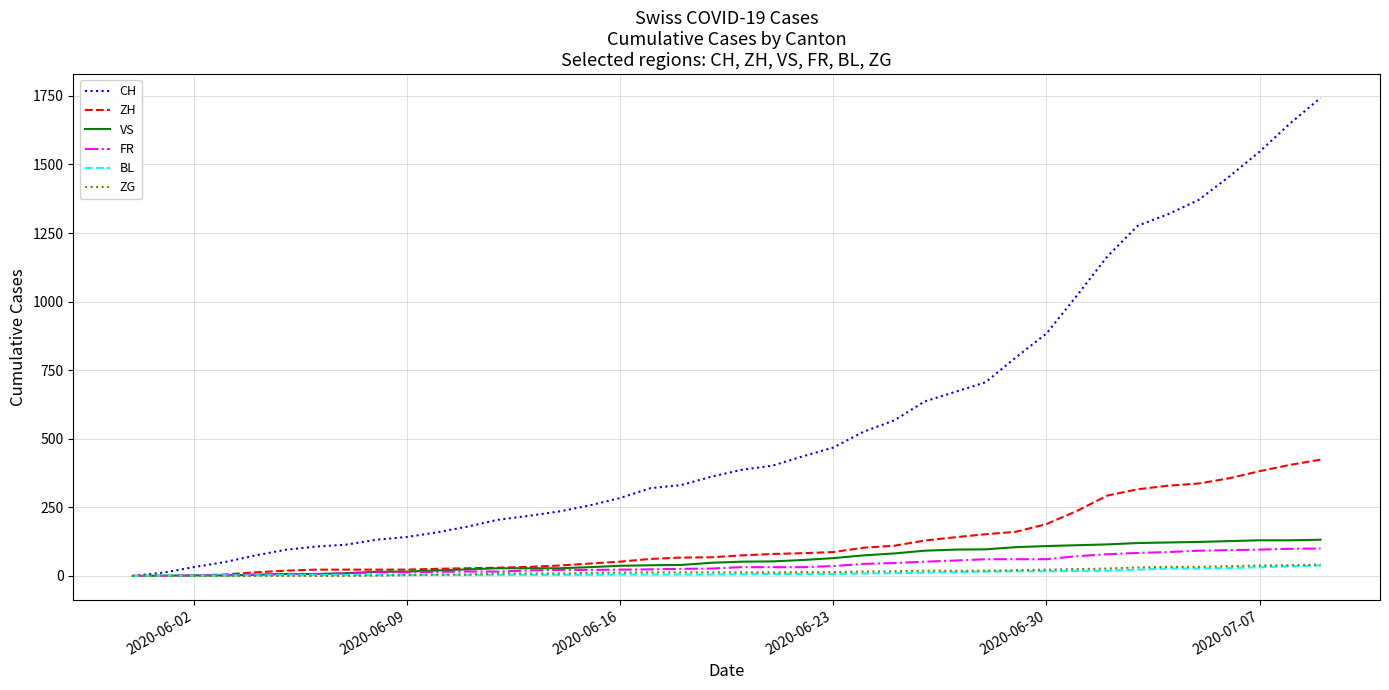

Which series has the largest total across all categories?

CH